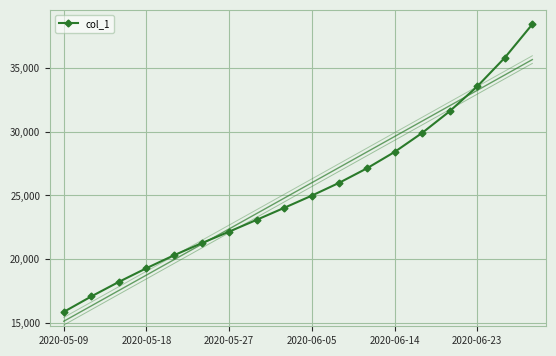

True or false: col_1 has more than 0 points higher than both neighbors.

False